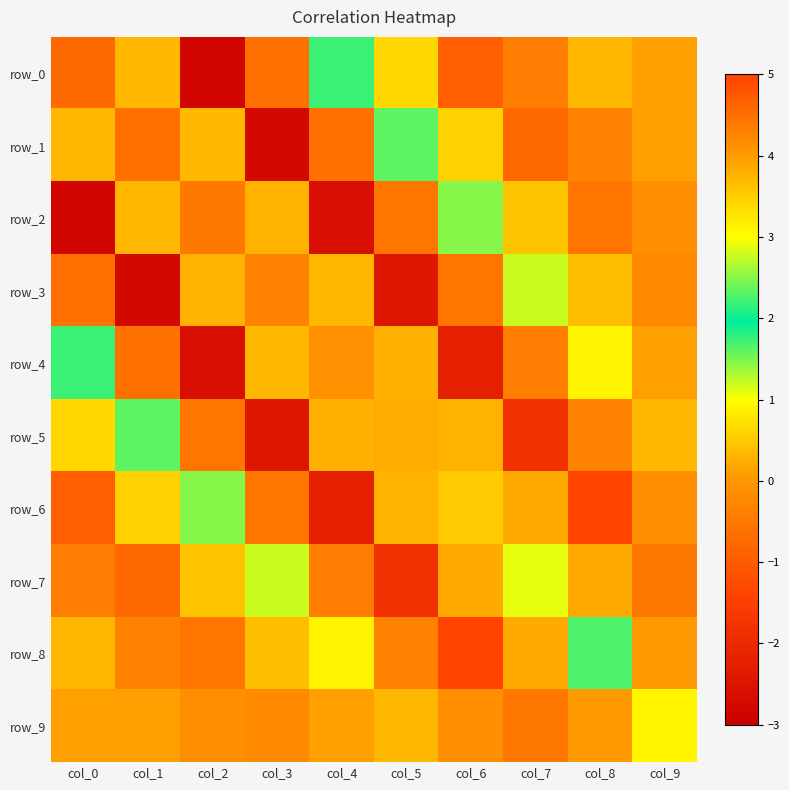

Count the number of data series in this chart.

10